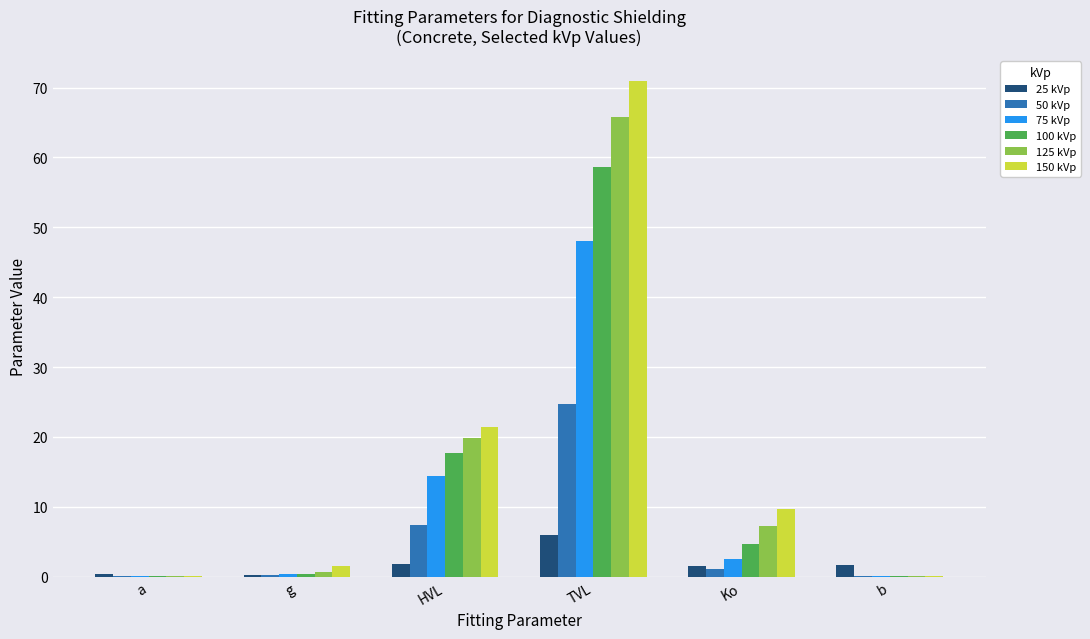

Between g and TVL, which series saw the biggest shift?

150 kVp